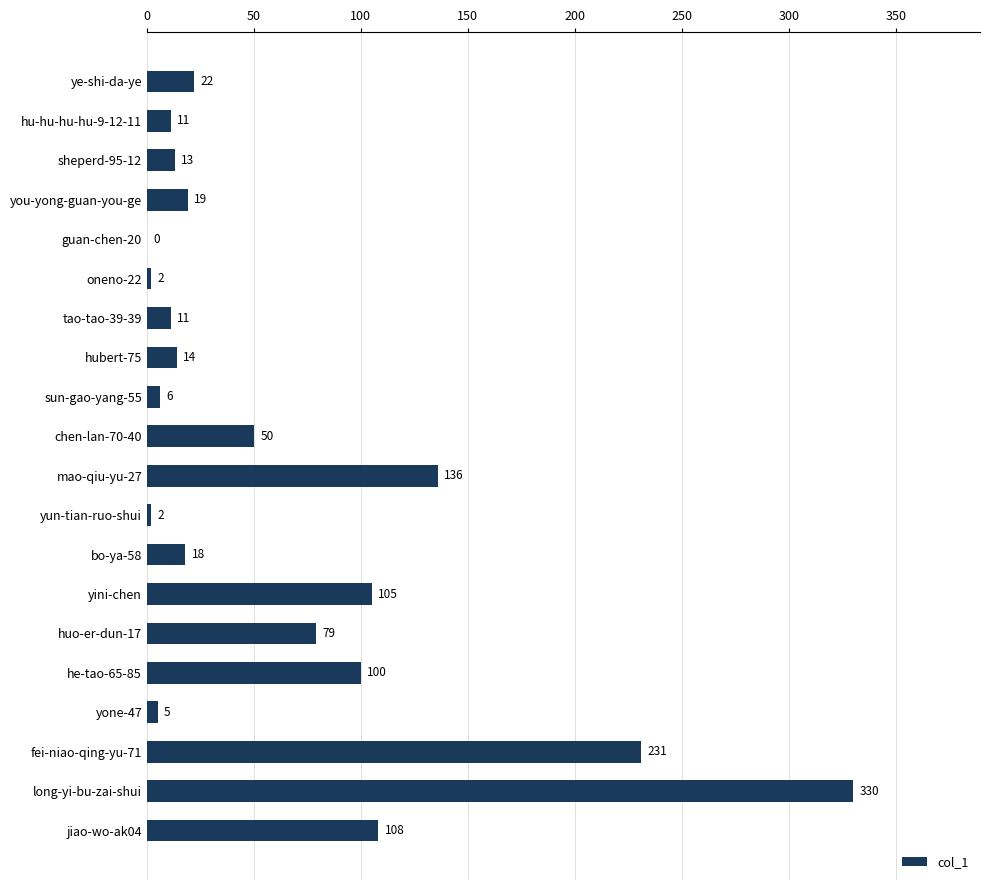

Reading bottom to top, extract all data points from this chart.

jiao-wo-ak04=108	long-yi-bu-zai-shui=330	fei-niao-qing-yu-71=231	yone-47=5	he-tao-65-85=100	huo-er-dun-17=79	yini-chen=105	bo-ya-58=18	yun-tian-ruo-shui=2	mao-qiu-yu-27=136	chen-lan-70-40=50	sun-gao-yang-55=6	hubert-75=14	tao-tao-39-39=11	oneno-22=2	guan-chen-20=0	you-yong-guan-you-ge=19	sheperd-95-12=13	hu-hu-hu-hu-9-12-11=11	ye-shi-da-ye=22